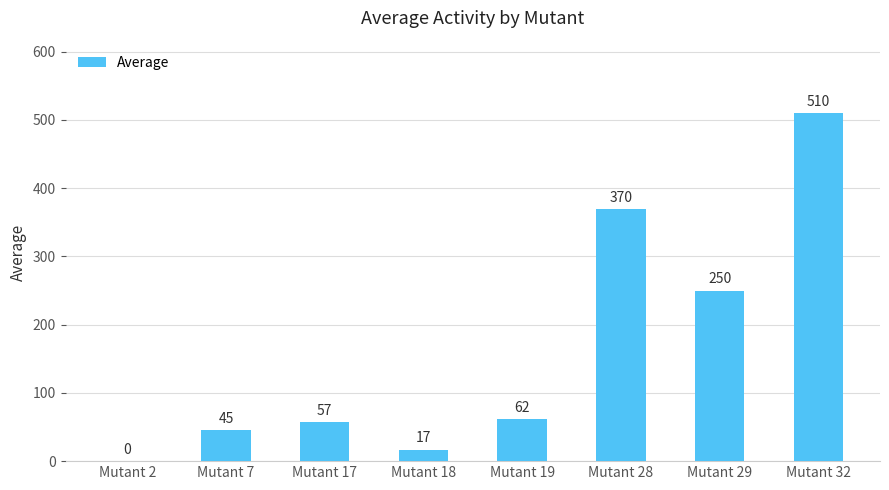

Is it true that the value at Mutant 7 is 45?

True